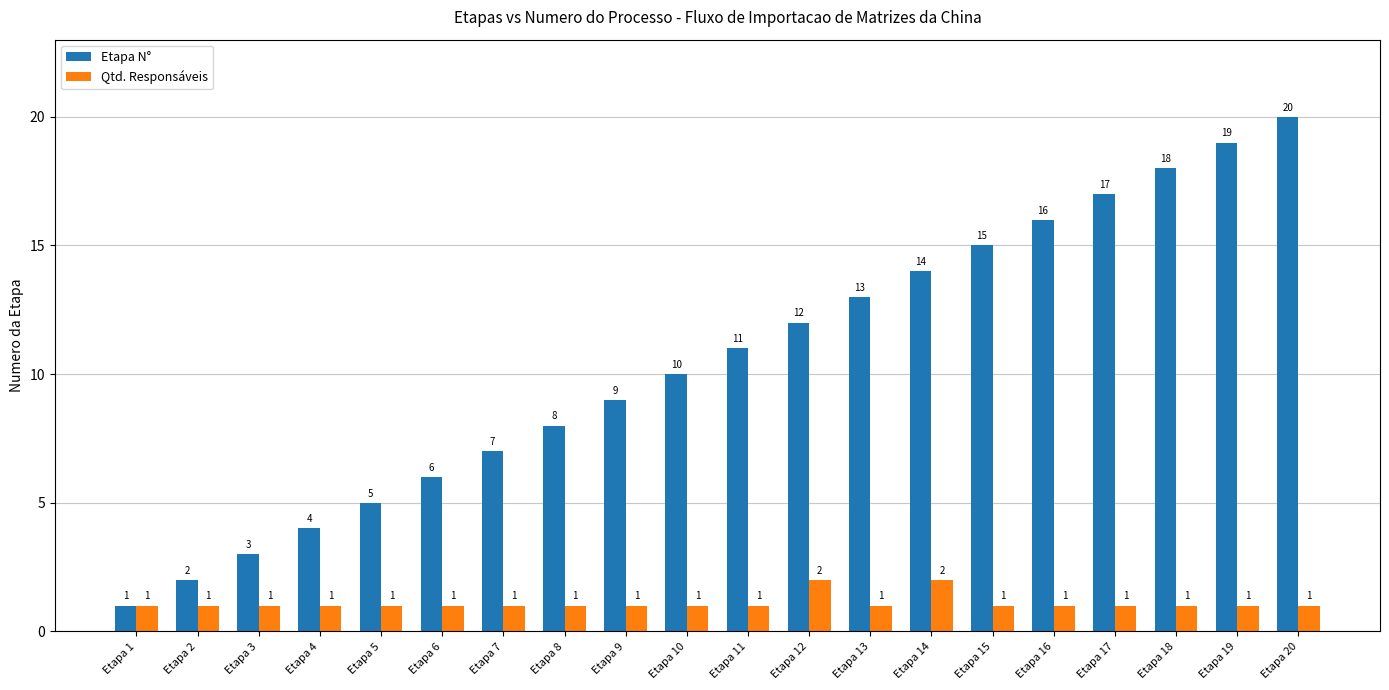

Reading left to right, extract all data points from this chart.

Etapa N°: Etapa 1=1	Etapa 2=2	Etapa 3=3	Etapa 4=4	Etapa 5=5	Etapa 6=6	Etapa 7=7	Etapa 8=8	Etapa 9=9	Etapa 10=10	Etapa 11=11	Etapa 12=12	Etapa 13=13	Etapa 14=14	Etapa 15=15	Etapa 16=16	Etapa 17=17	Etapa 18=18	Etapa 19=19	Etapa 20=20
Qtd. Responsáveis: Etapa 1=1	Etapa 2=1	Etapa 3=1	Etapa 4=1	Etapa 5=1	Etapa 6=1	Etapa 7=1	Etapa 8=1	Etapa 9=1	Etapa 10=1	Etapa 11=1	Etapa 12=2	Etapa 13=1	Etapa 14=2	Etapa 15=1	Etapa 16=1	Etapa 17=1	Etapa 18=1	Etapa 19=1	Etapa 20=1